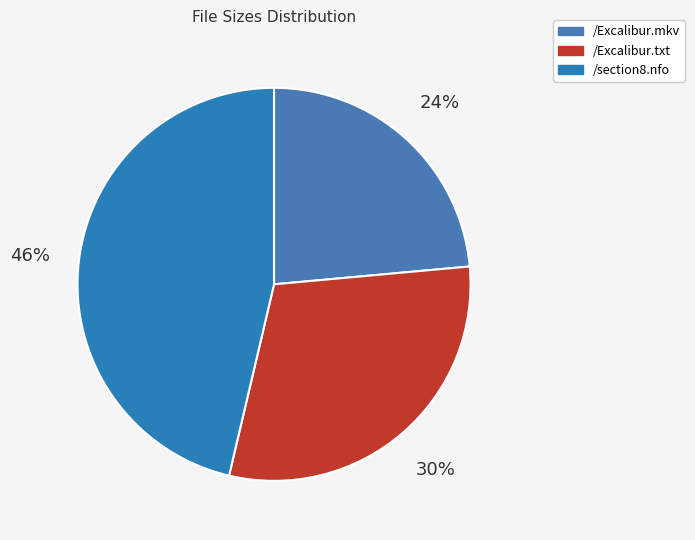

Does /section8.nfo represent more than half of the total?

No